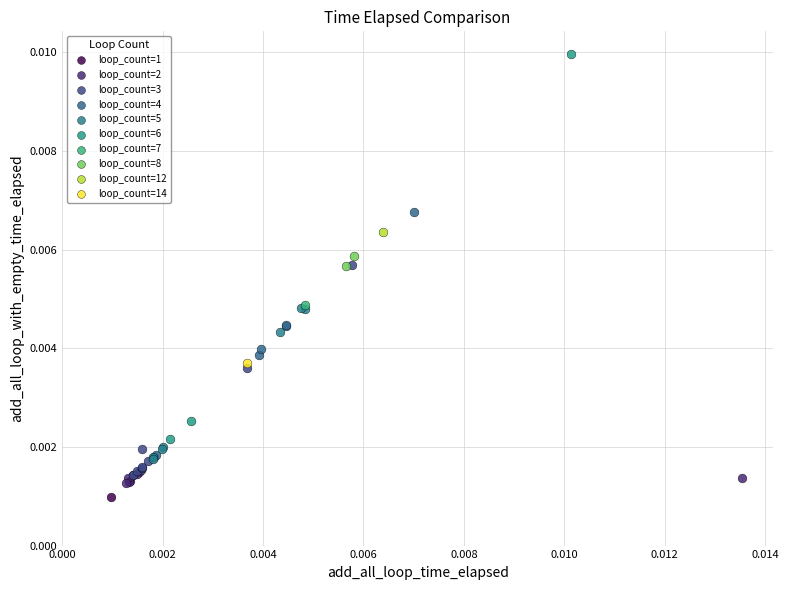

What are all the series names shown in the legend?

loop_count=1, loop_count=2, loop_count=3, loop_count=4, loop_count=5, loop_count=6, loop_count=7, loop_count=8, loop_count=12, loop_count=14